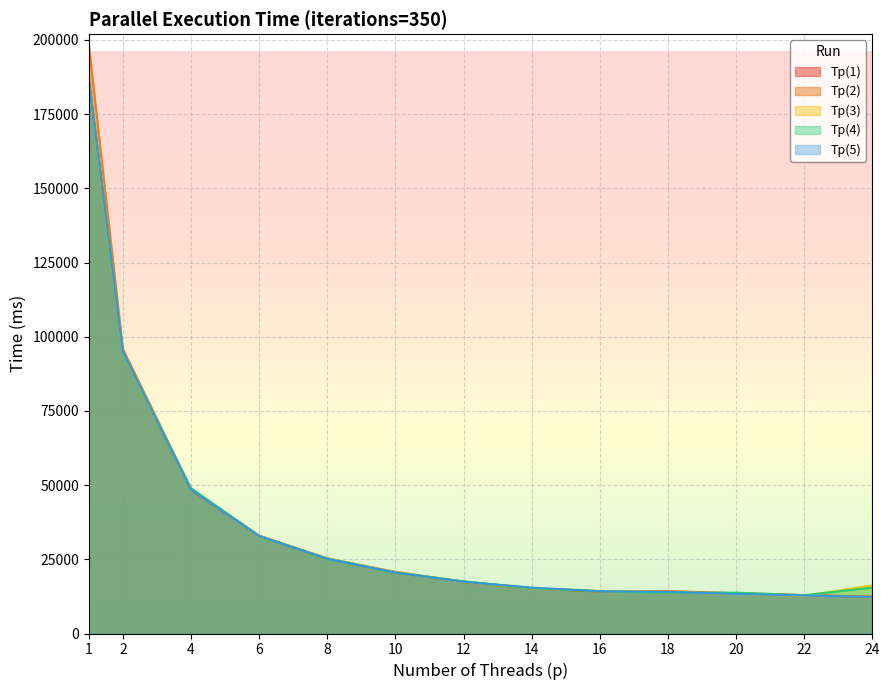

What is the approximate value of Tp(3) at 12?

17498